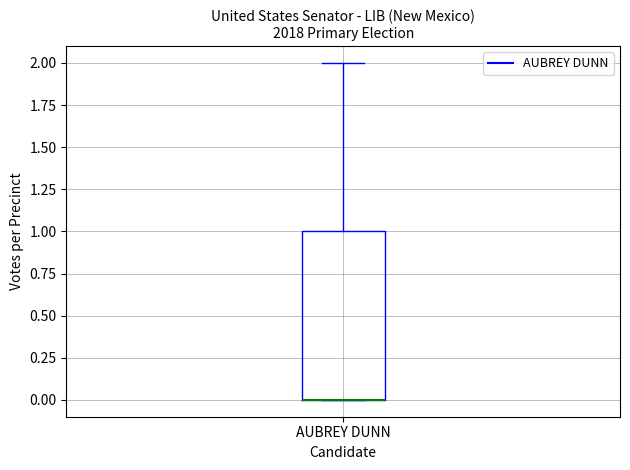

Read this box plot against the y-axis: the position of the median line, the range covered by the box, and the ends of both whiskers. The values are not printed on the chart, so give them approximately, as read against the axis.

median 0 (drawn on the box's lower edge), box 0 to 1, whiskers 0 to 2